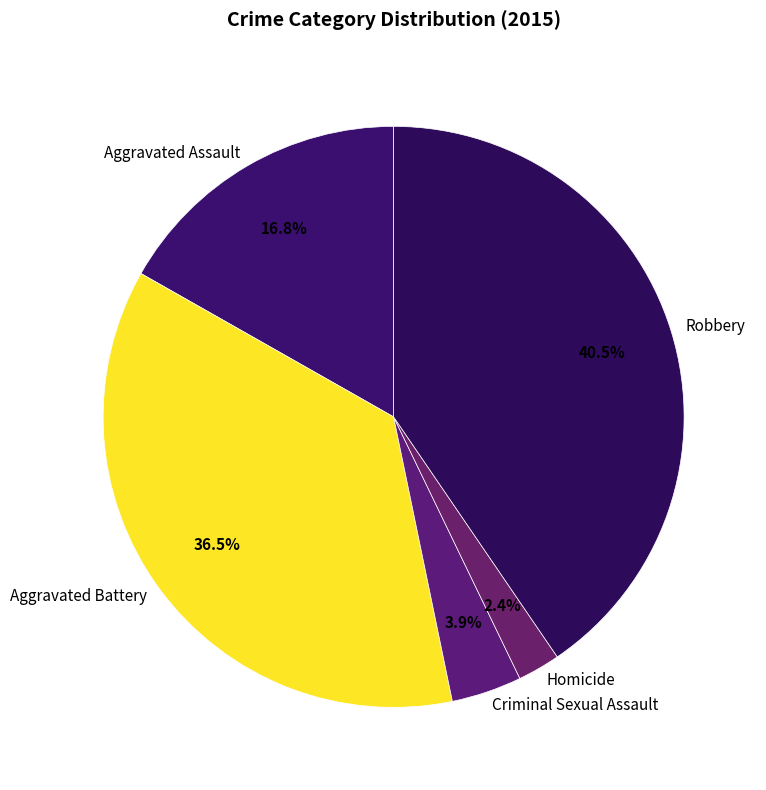

Which slice is the largest?

Robbery